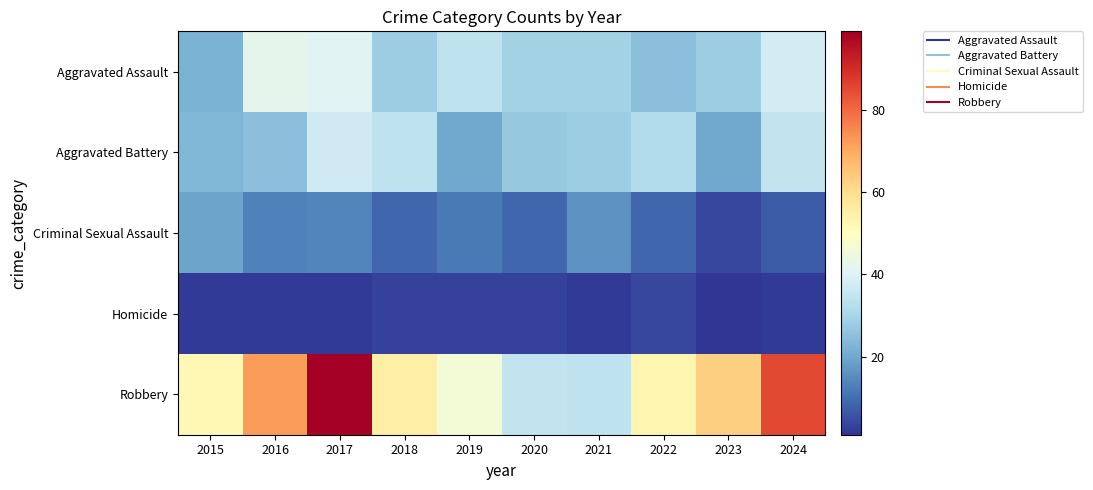

Which category has the highest value across all series?

2017